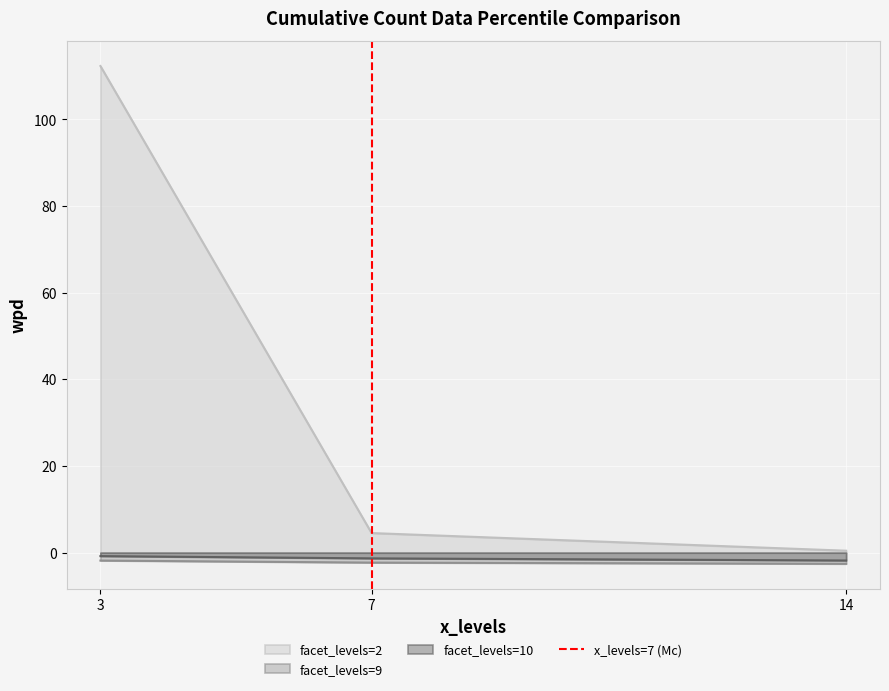

True or false: facet_levels=2 has a value of 112.3 at 3.

True